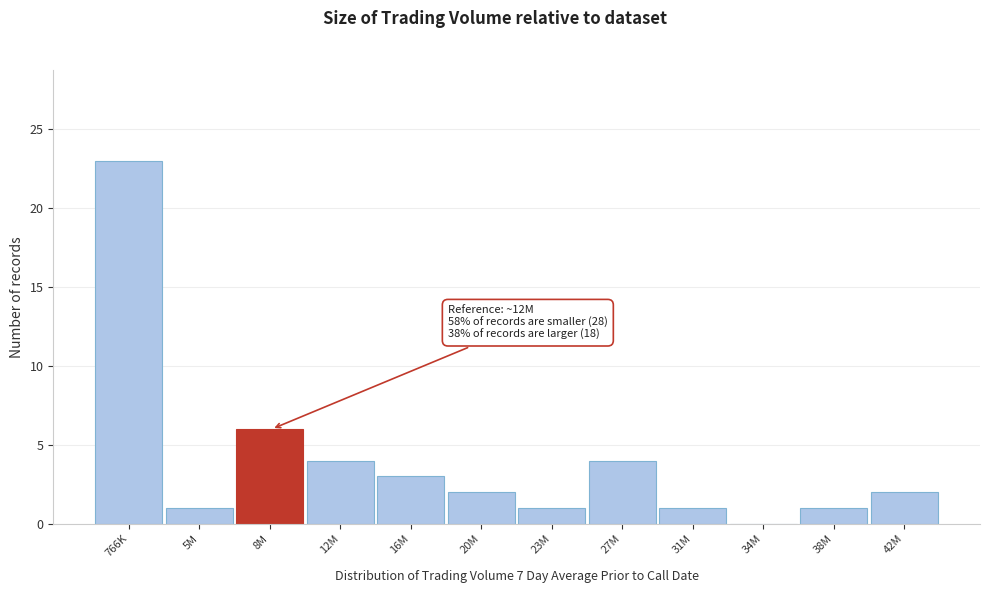

Reading right to left, what are all the values shown in this chart?

42M=2	38M=1	34M=0	31M=1	27M=4	23M=1	20M=2	16M=3	12M=4	8M=6	5M=1	766K=23